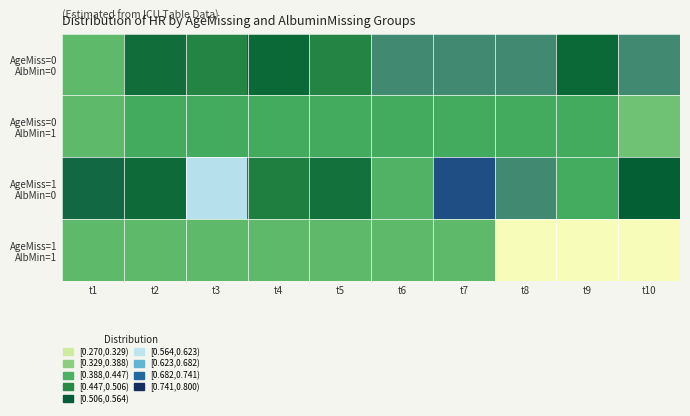

Between t5 and t2, which is larger?

t2